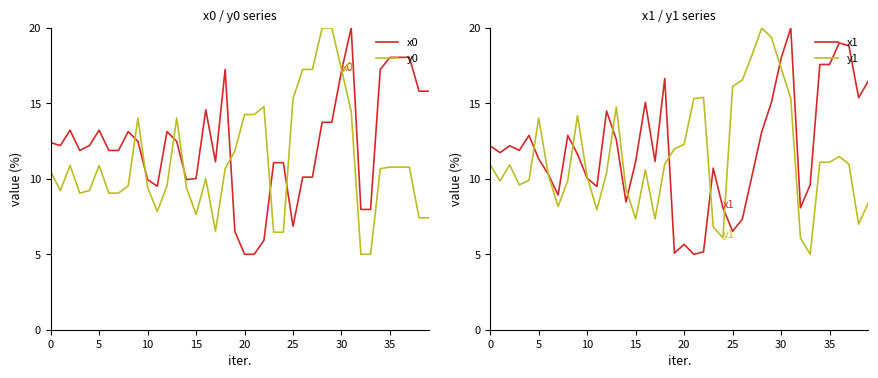

True or false: y0 has a value of 7.6 at 15.

True